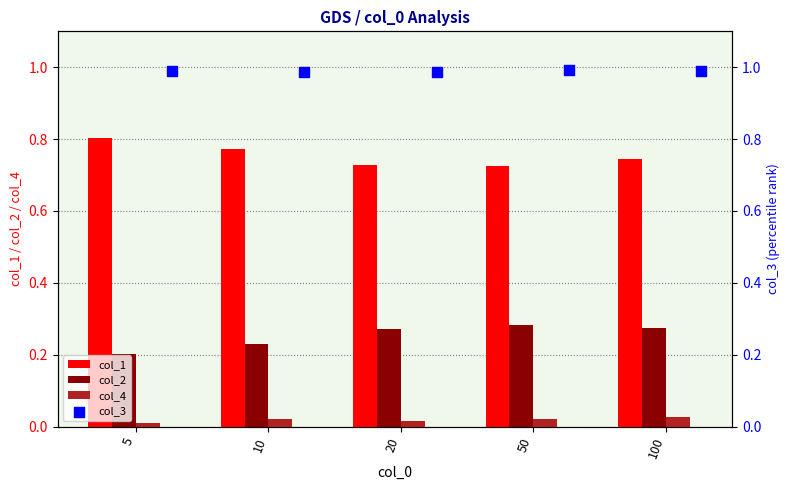

Which series reaches the maximum Y coordinate?

col_3